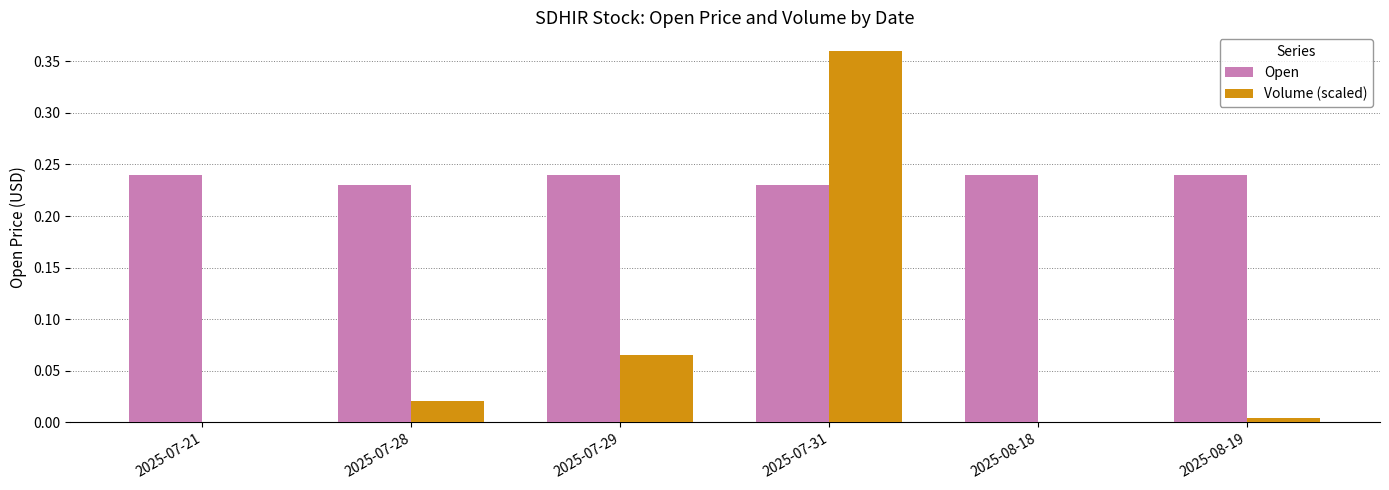

Which category has the highest value in the Volume (scaled) series?

2025-07-31